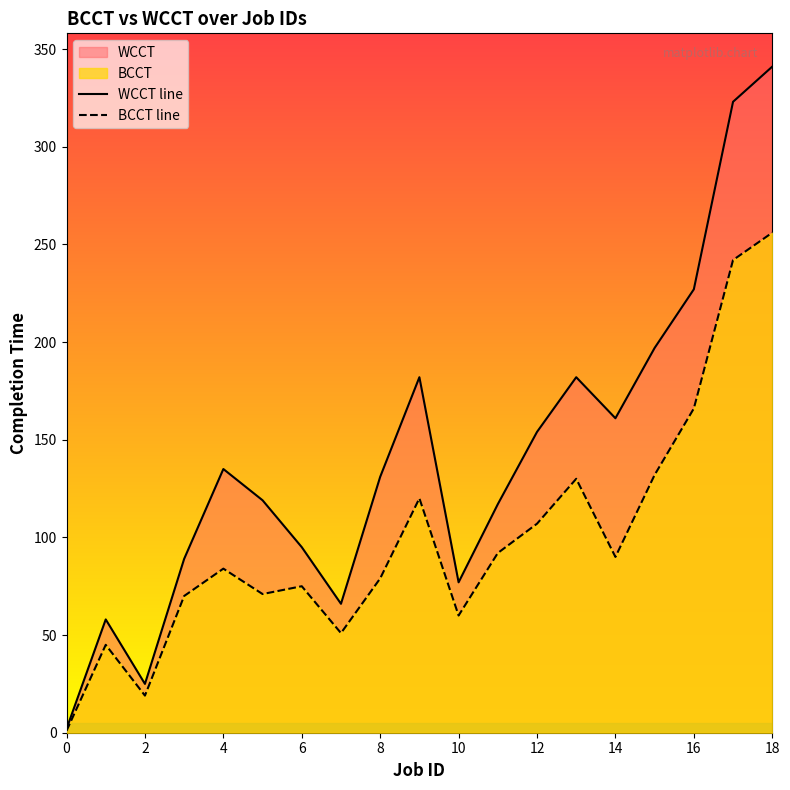

List the series in order of their peak value, lowest first.

BCCT line, WCCT line